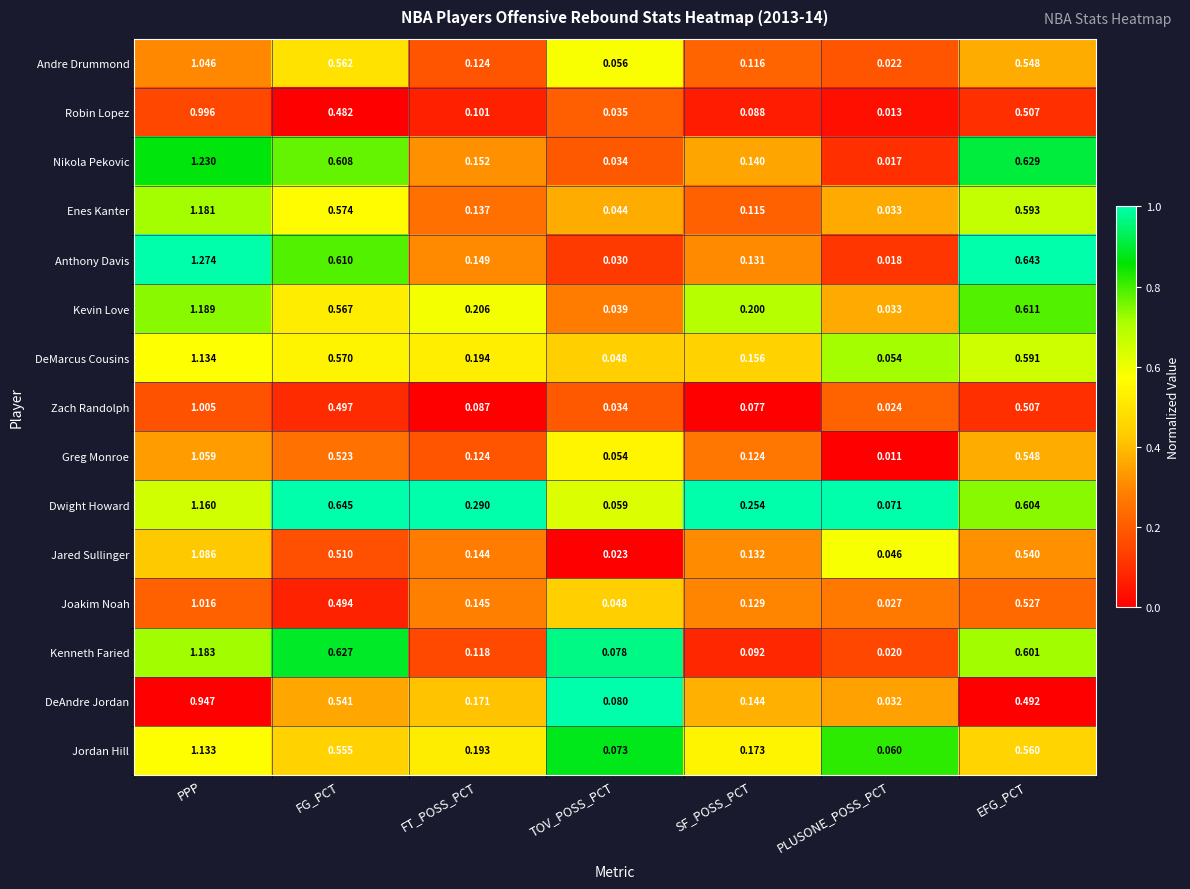

Where is Enes Kanter nearest to the value 0?

PLUSONE_POSS_PCT